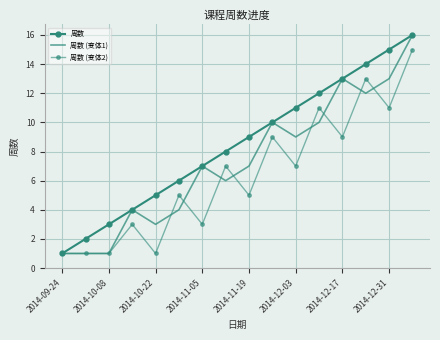

List the series in order of their overall mean, lowest first.

周数 (变体2), 周数 (变体1), 周数